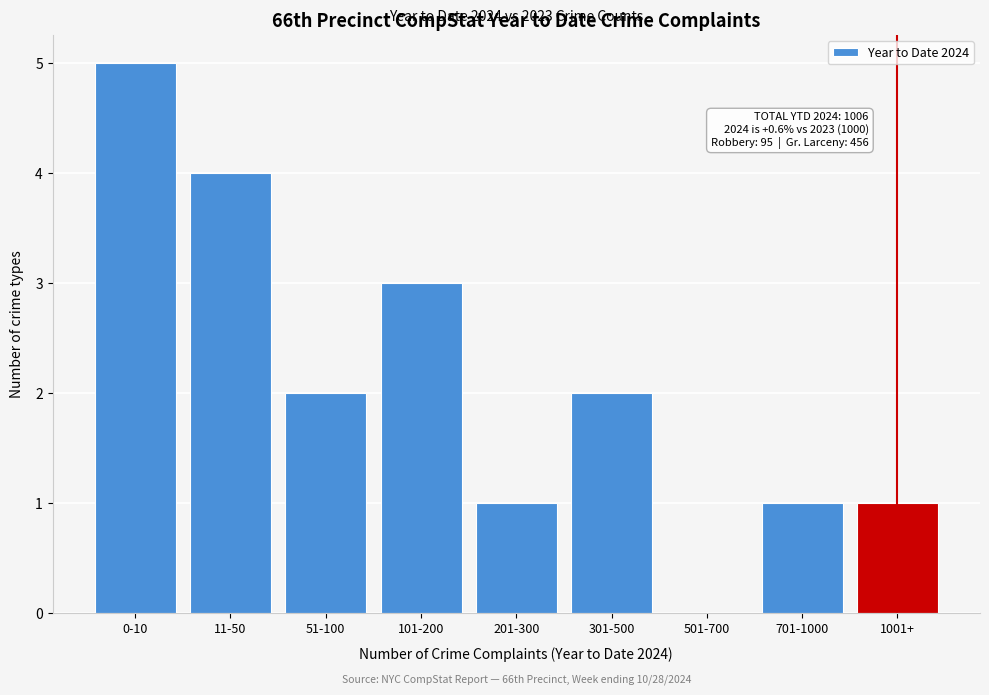

Reading left to right, extract all data points from this chart.

0-10=5	11-50=4	51-100=2	101-200=3	201-300=1	301-500=2	501-700=0	701-1000=1	1001+=1